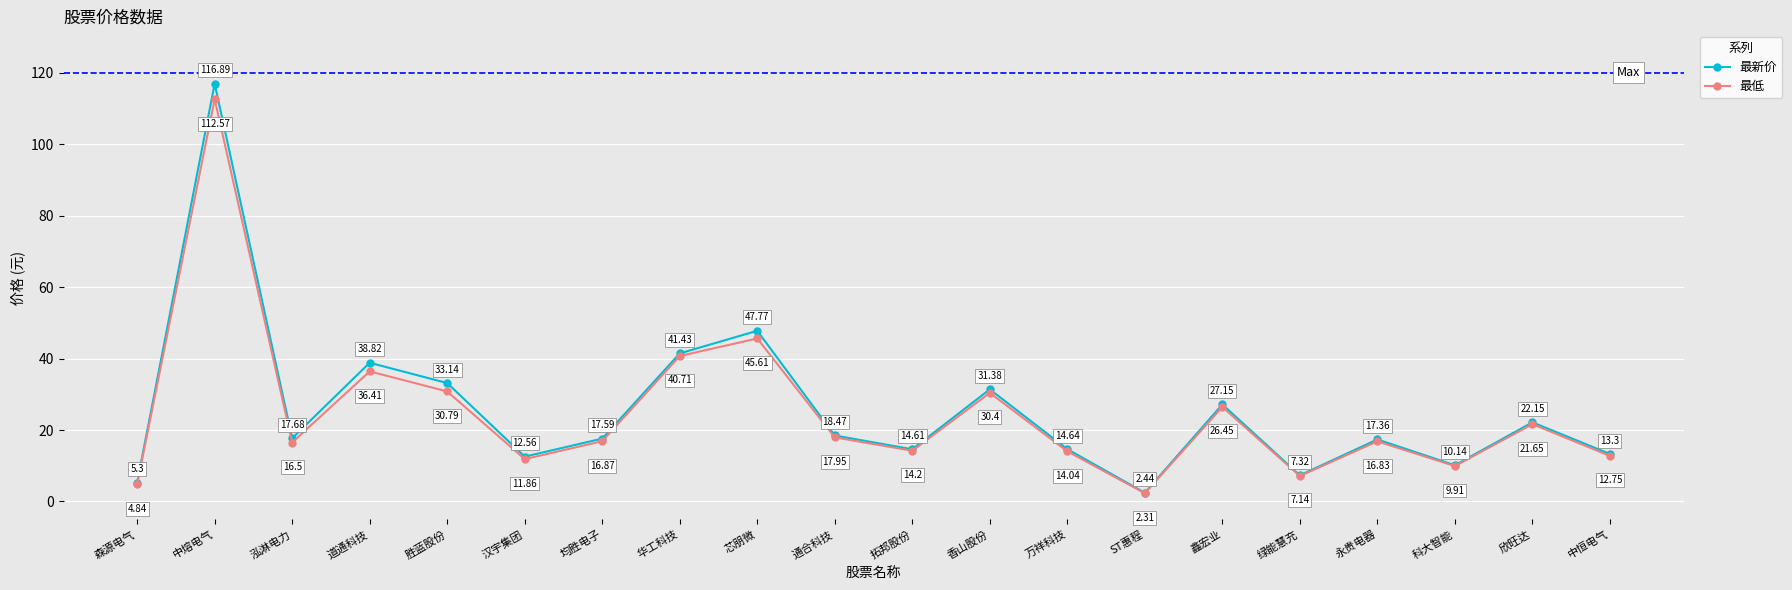

How many data points in 最低 are above 16?

12